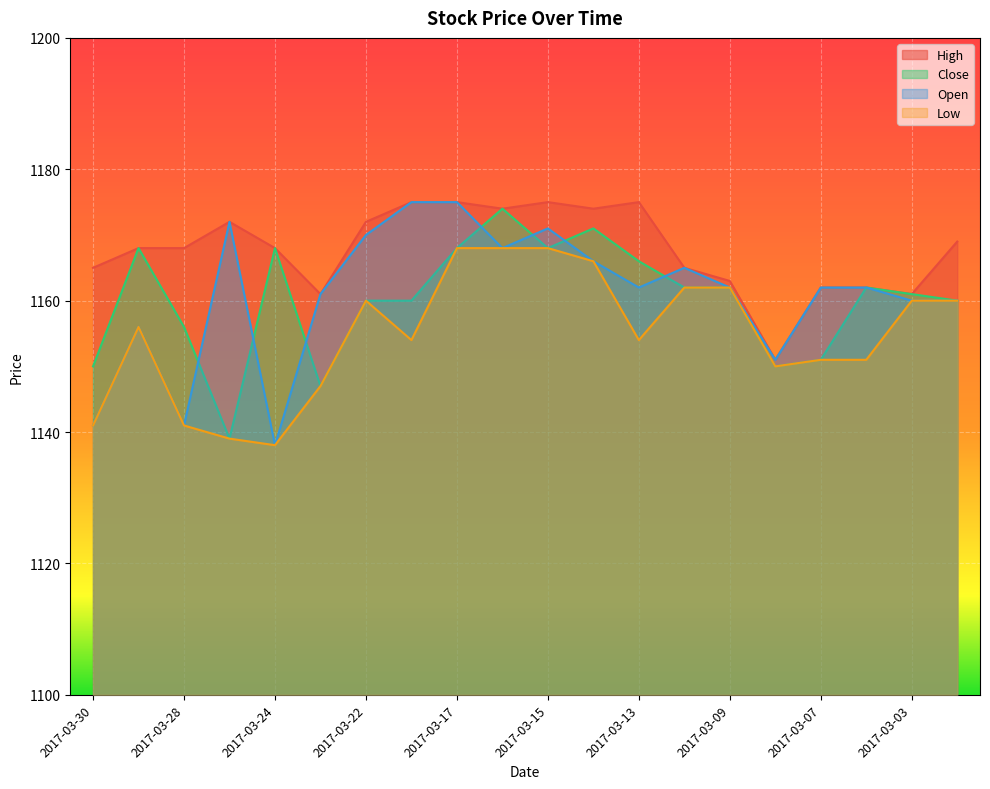

Reading left to right, extract all data points from this chart.

High: 2017-03-30=1165	2017-03-29=1168	2017-03-28=1168	2017-03-27=1172	2017-03-24=1168	2017-03-23=1161	2017-03-22=1172	2017-03-21=1175	2017-03-17=1175	2017-03-16=1174	2017-03-15=1175	2017-03-14=1174	2017-03-13=1175	2017-03-10=1165	2017-03-09=1163	2017-03-08=1151	2017-03-07=1162	2017-03-06=1162	2017-03-03=1161	2017-03-02=1169
Close: 2017-03-30=1150	2017-03-29=1168	2017-03-28=1156	2017-03-27=1139	2017-03-24=1168	2017-03-23=1147	2017-03-22=1160	2017-03-21=1160	2017-03-17=1168	2017-03-16=1174	2017-03-15=1168	2017-03-14=1171	2017-03-13=1166	2017-03-10=1162	2017-03-09=1162	2017-03-08=1150	2017-03-07=1151	2017-03-06=1162	2017-03-03=1161	2017-03-02=1160
Open: 2017-03-30=1141	2017-03-29=1156	2017-03-28=1141	2017-03-27=1172	2017-03-24=1138	2017-03-23=1161	2017-03-22=1170	2017-03-21=1175	2017-03-17=1175	2017-03-16=1168	2017-03-15=1171	2017-03-14=1166	2017-03-13=1162	2017-03-10=1165	2017-03-09=1162	2017-03-08=1151	2017-03-07=1162	2017-03-06=1162	2017-03-03=1160	2017-03-02=1160
Low: 2017-03-30=1141	2017-03-29=1156	2017-03-28=1141	2017-03-27=1139	2017-03-24=1138	2017-03-23=1147	2017-03-22=1160	2017-03-21=1154	2017-03-17=1168	2017-03-16=1168	2017-03-15=1168	2017-03-14=1166	2017-03-13=1154	2017-03-10=1162	2017-03-09=1162	2017-03-08=1150	2017-03-07=1151	2017-03-06=1151	2017-03-03=1160	2017-03-02=1160